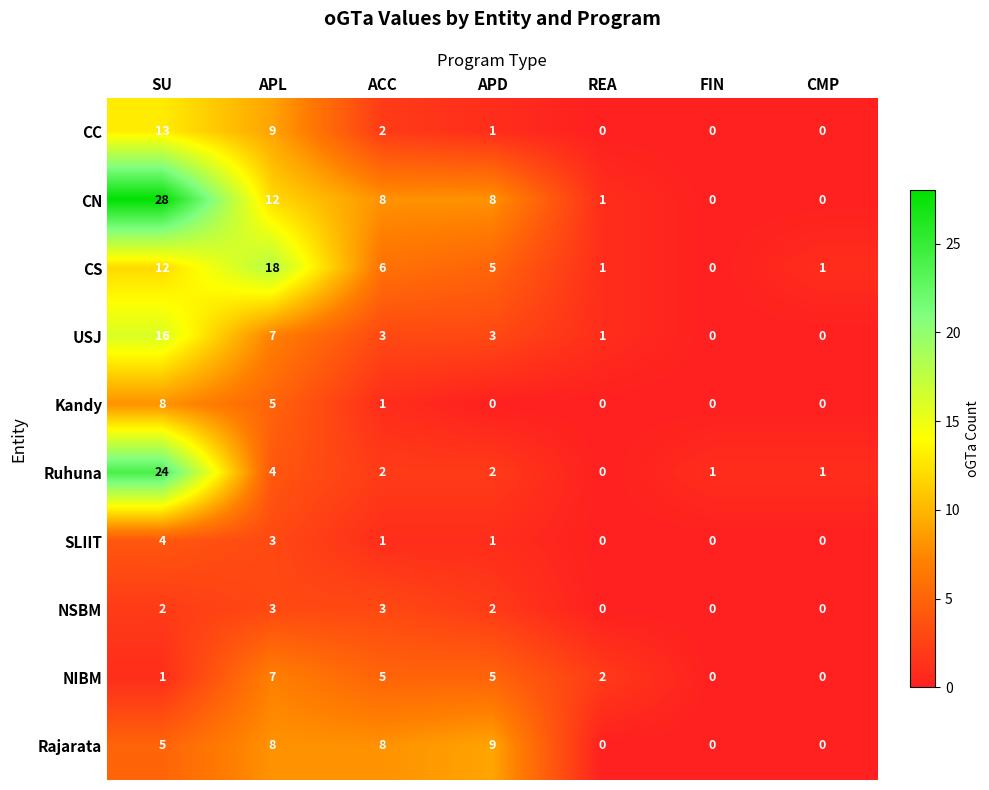

At which label does CC reach its peak?

SU